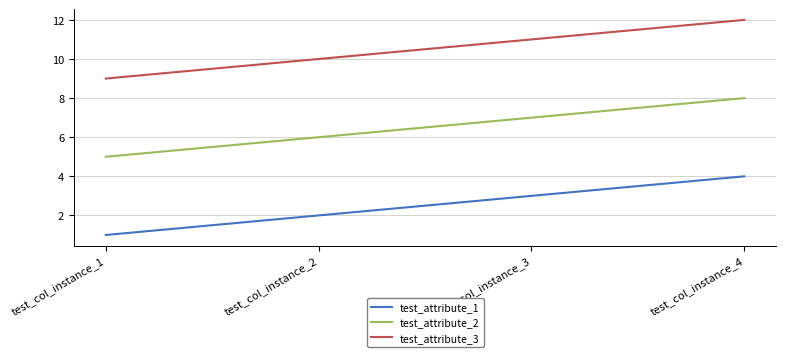

At test_col_instance_1, list the series in order from smallest to largest.

test_attribute_1, test_attribute_2, test_attribute_3